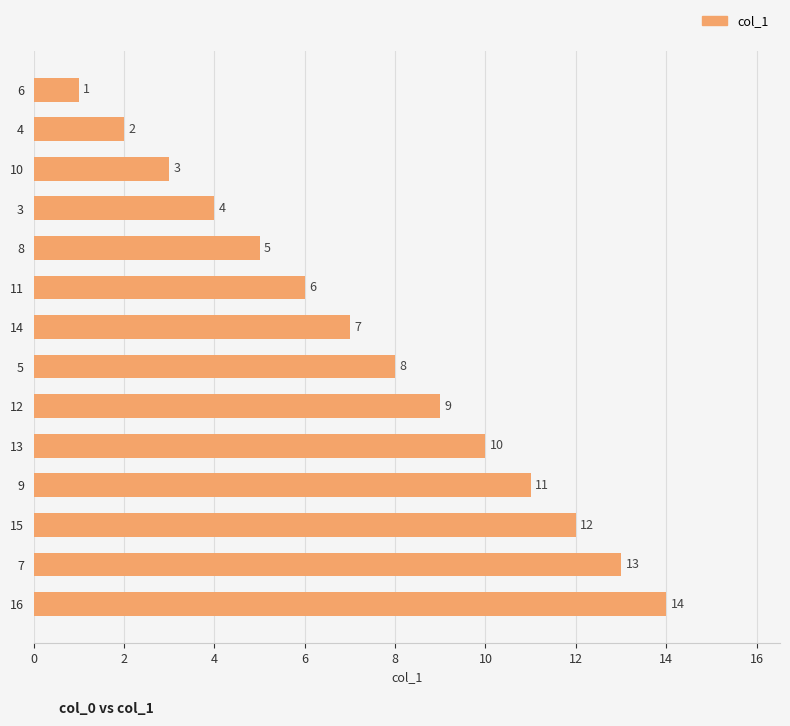

Between 11 and 13, which is larger?

13